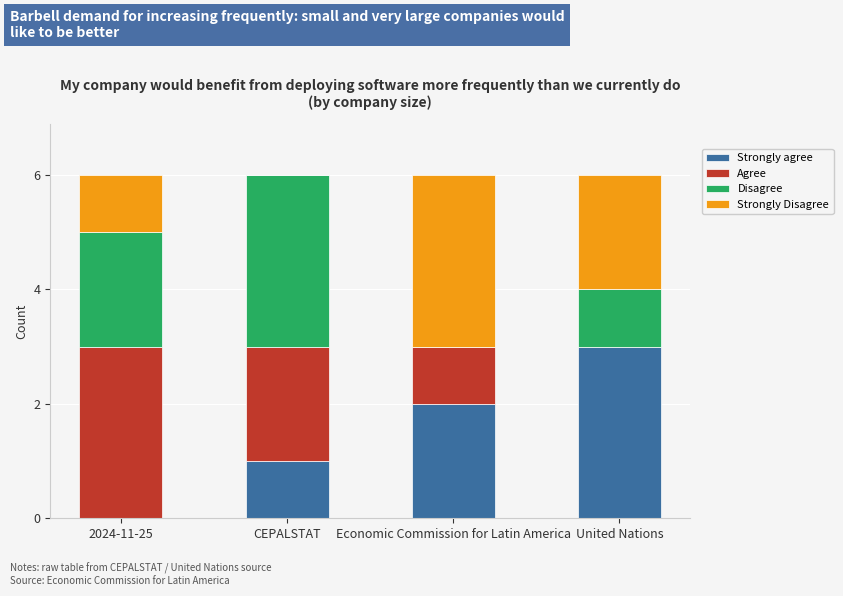

Is it true that Strongly agree equals 1 at CEPALSTAT?

True